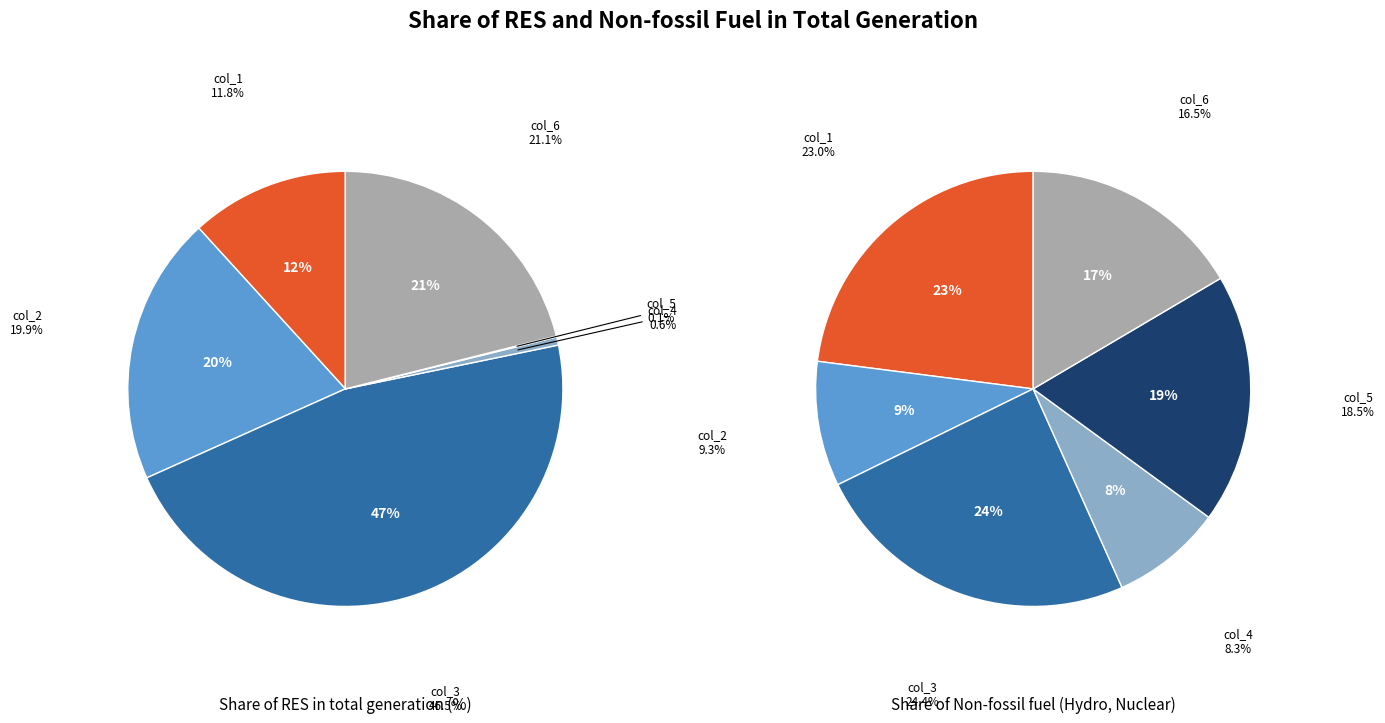

Rank the series by their average value, from highest to lowest.

Share of Non-fossil fuel (Hydro, Nuclear), Share of RES in total generation (%)